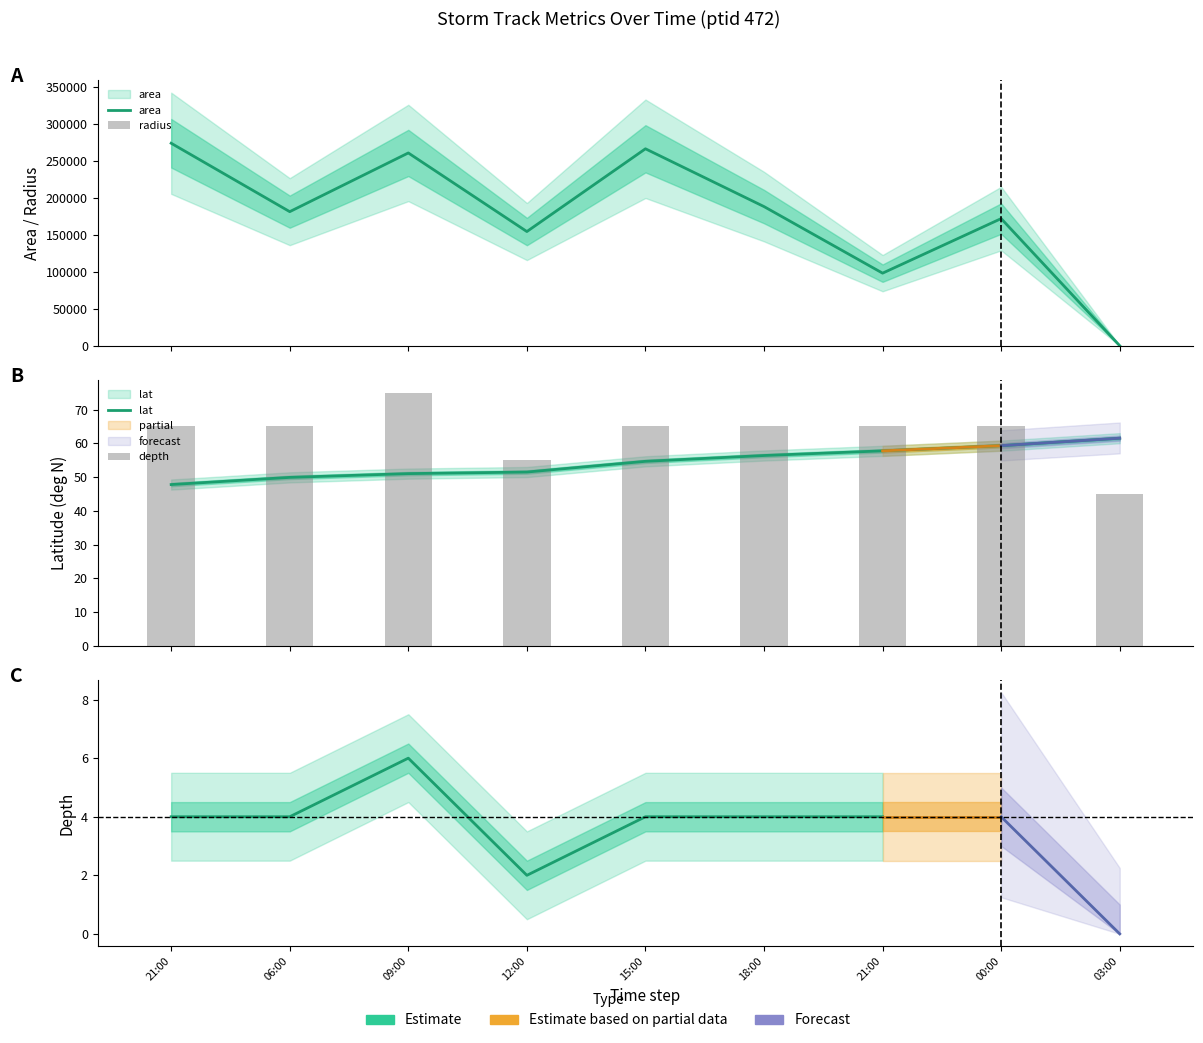

Which series has the widest spread of values?

area